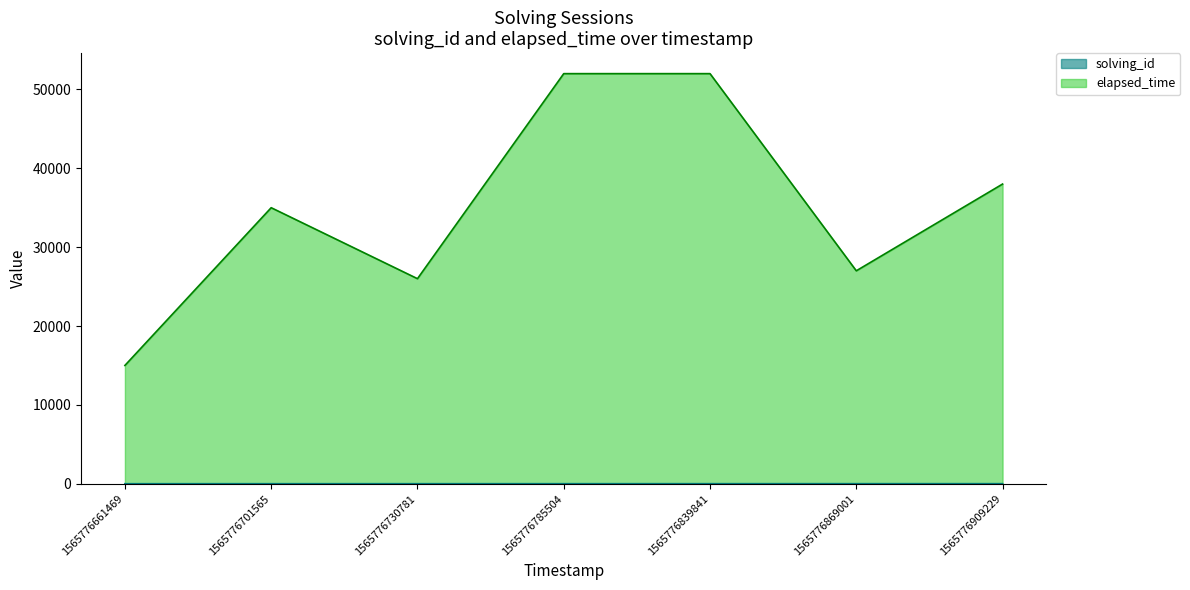

What is the spread (max minus min) of values at 1565776909229?

37993